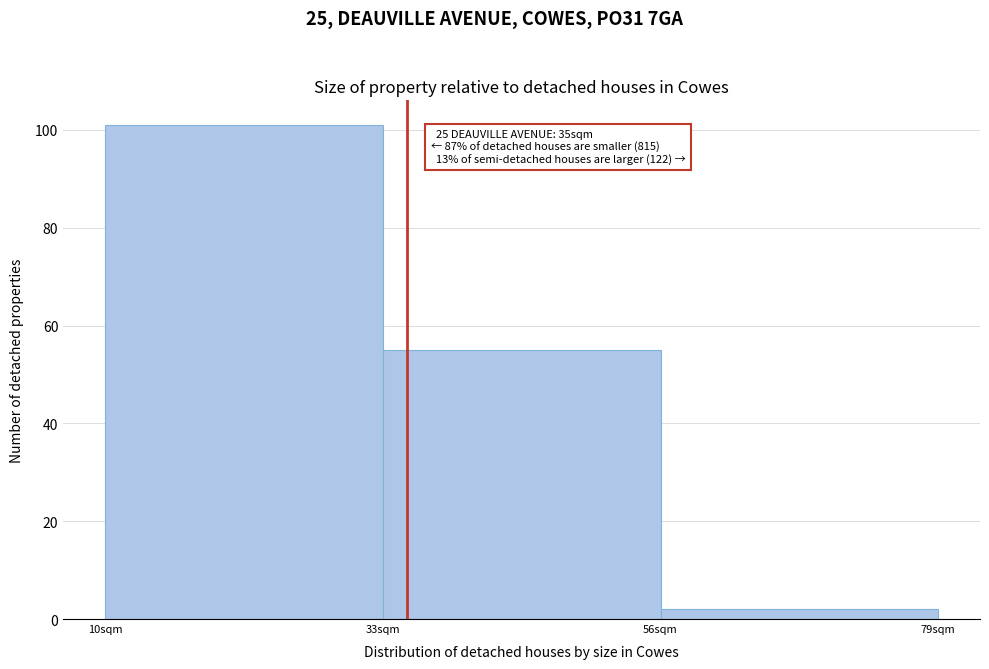

Which range on the x-axis has the tallest bar?

10 to 33